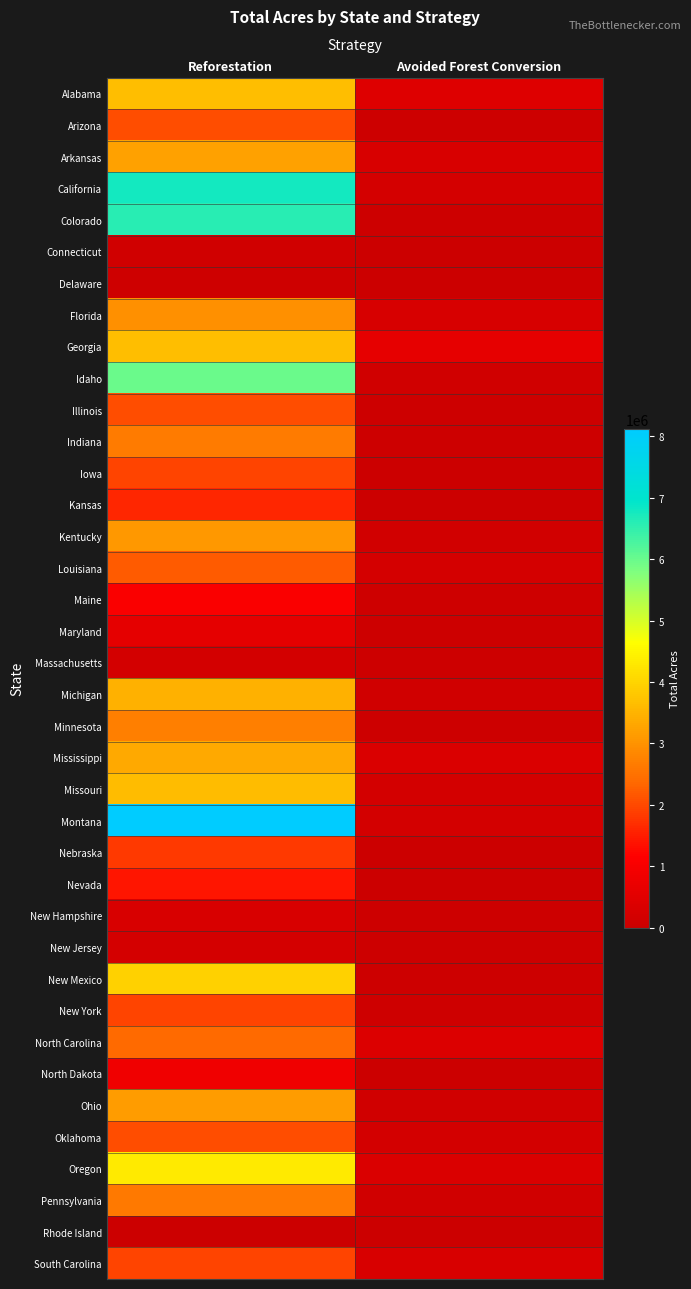

What is the spread (max minus min) of values at Reforestation?

8092628.7